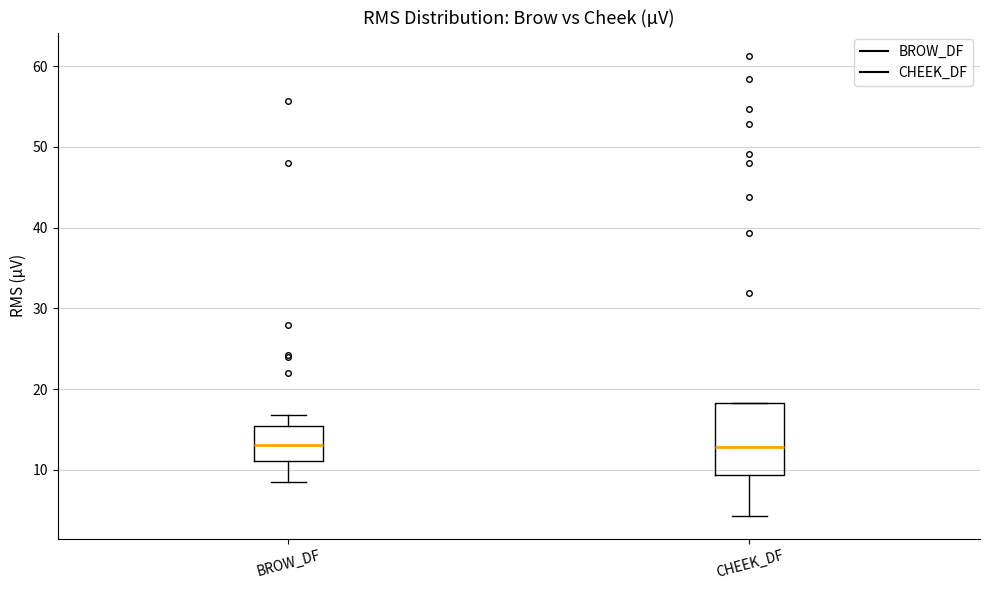

Reading left to right, transcribe this box plot: for each box, give where its median line is, the range the box spans, and where its two whiskers end, as read against the y-axis. The values are not printed on the chart, so give them approximately, as read against the axis.

BROW_DF: median 13, box 11 to 15, whiskers 8 to 17
CHEEK_DF: median 13, box 9 to 18, whiskers 4 to 18